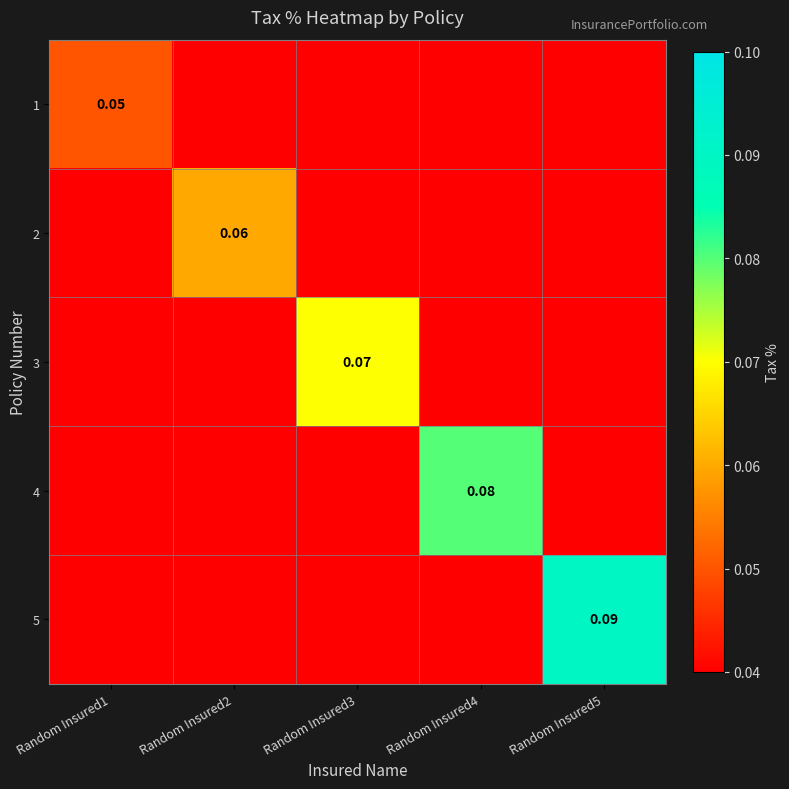

Where is 4 nearest to the value 0?

Random Insured1